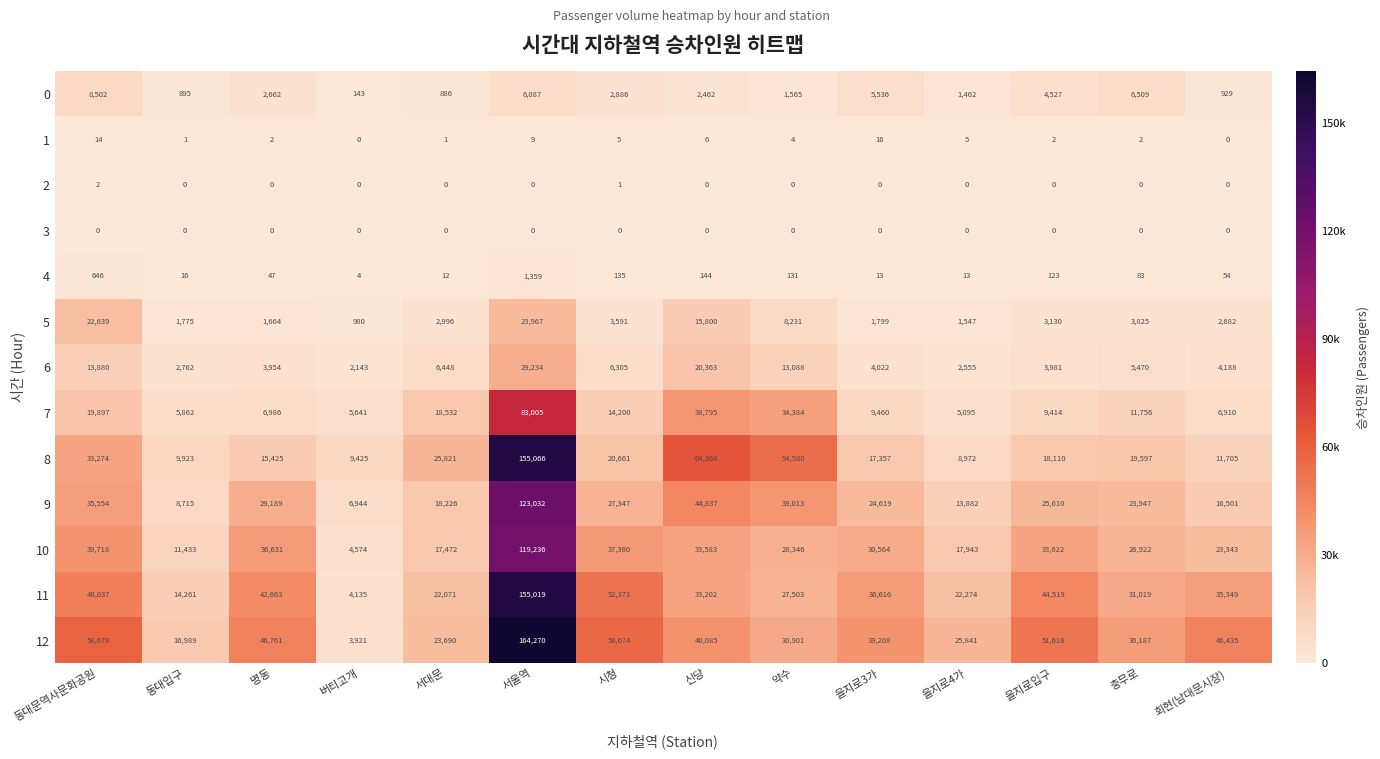

At which category is the sum across all series the highest?

서울역